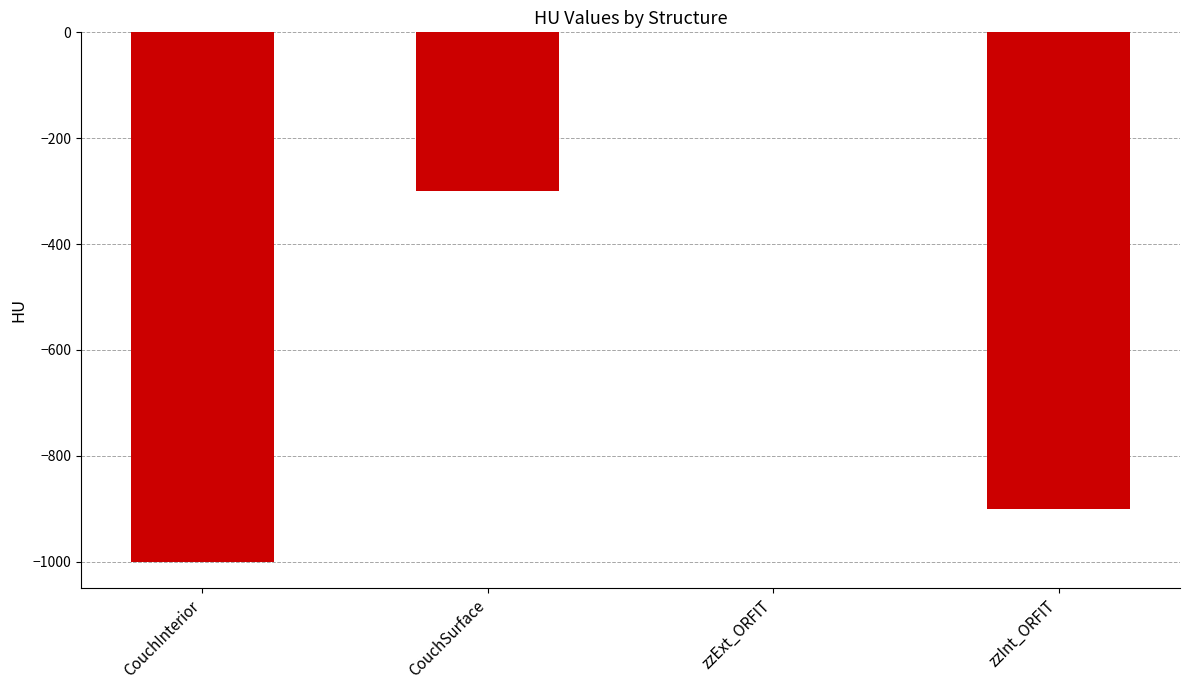

Reading left to right, what are all the values shown in this chart?

CouchInterior=-1000	CouchSurface=-300	zzExt_ORFIT=0	zzInt_ORFIT=-900